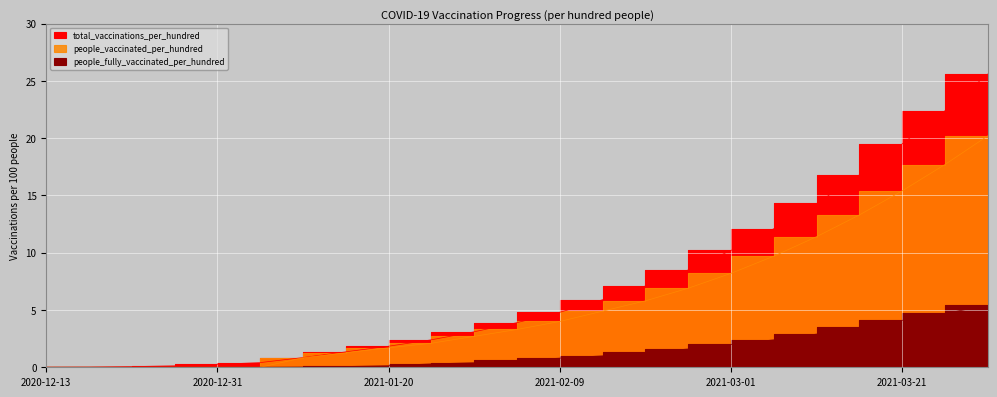

How many series are shown in this chart?

3